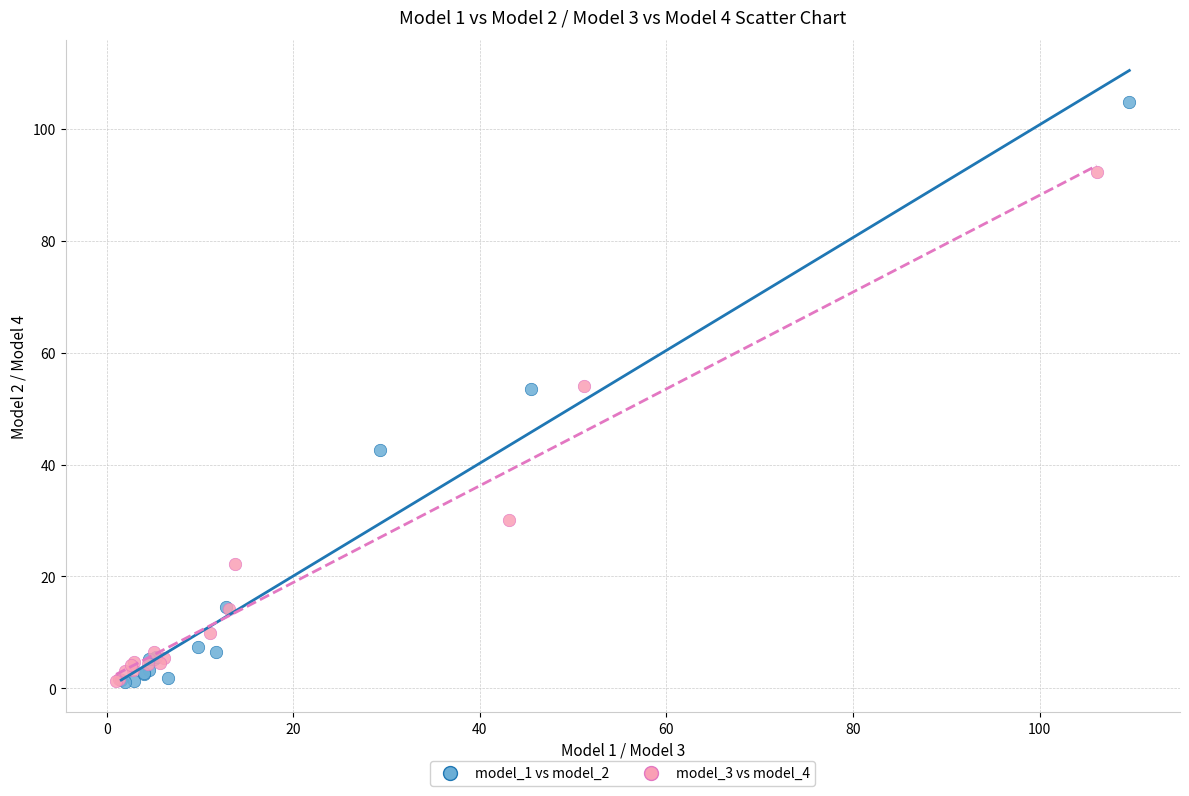

Which series contains the highest Y value?

model_1 vs model_2